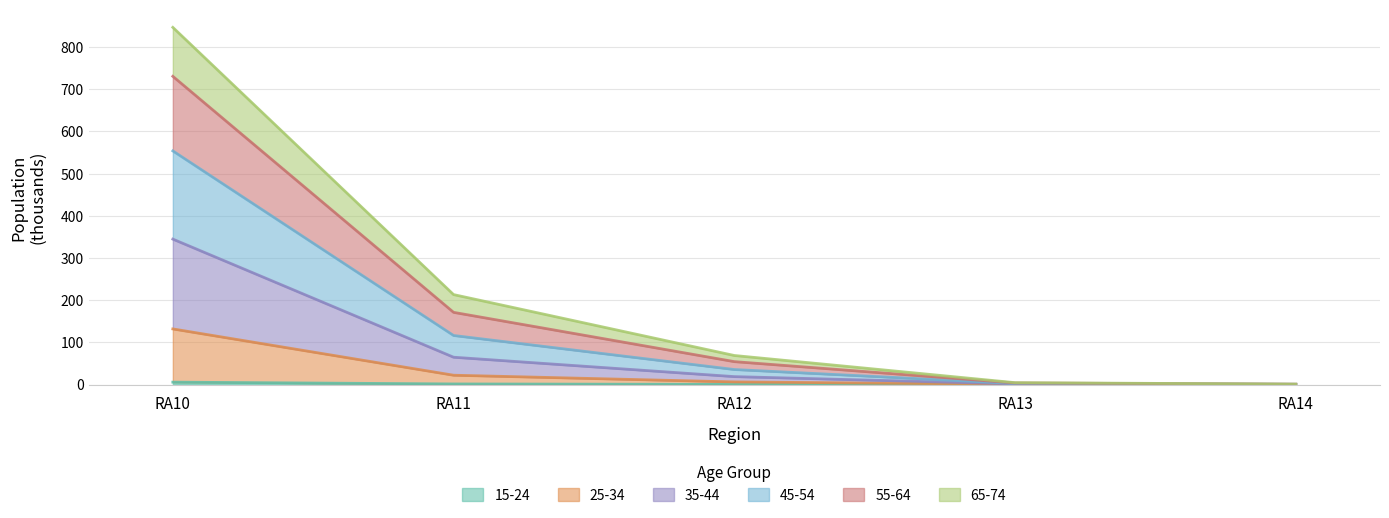

At which category is the sum across all series the highest?

RA10